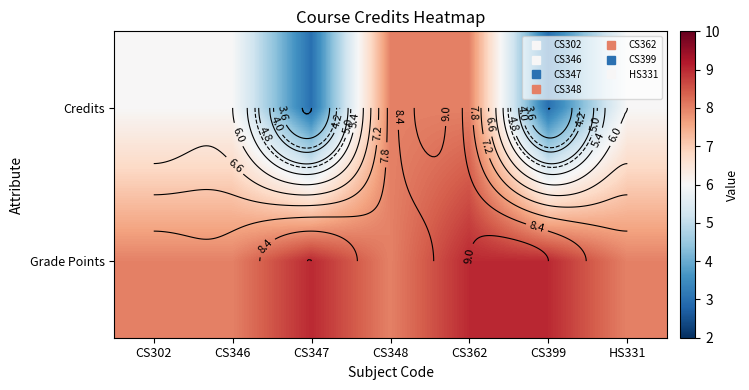

What is the difference between the Grade Points values at CS346 and CS362?

1